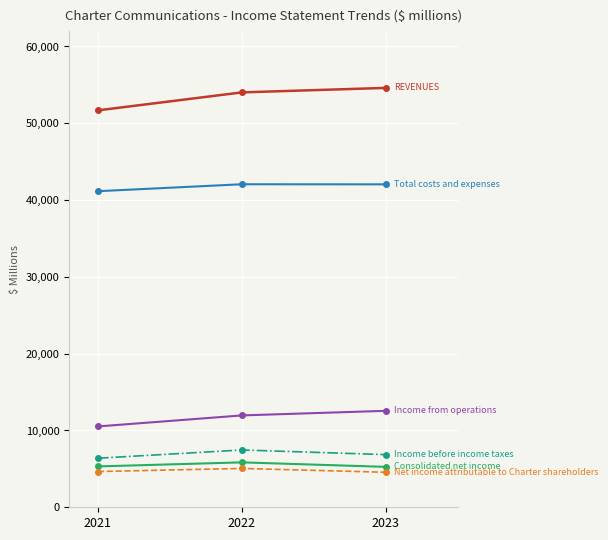

What is the total value across all series at 2021?

119726